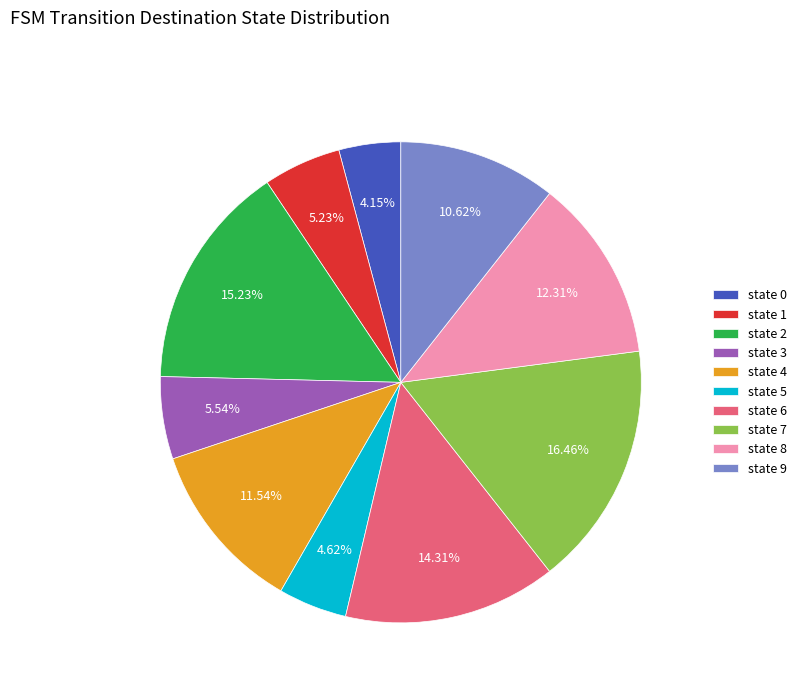

How many slices are in this pie chart?

10